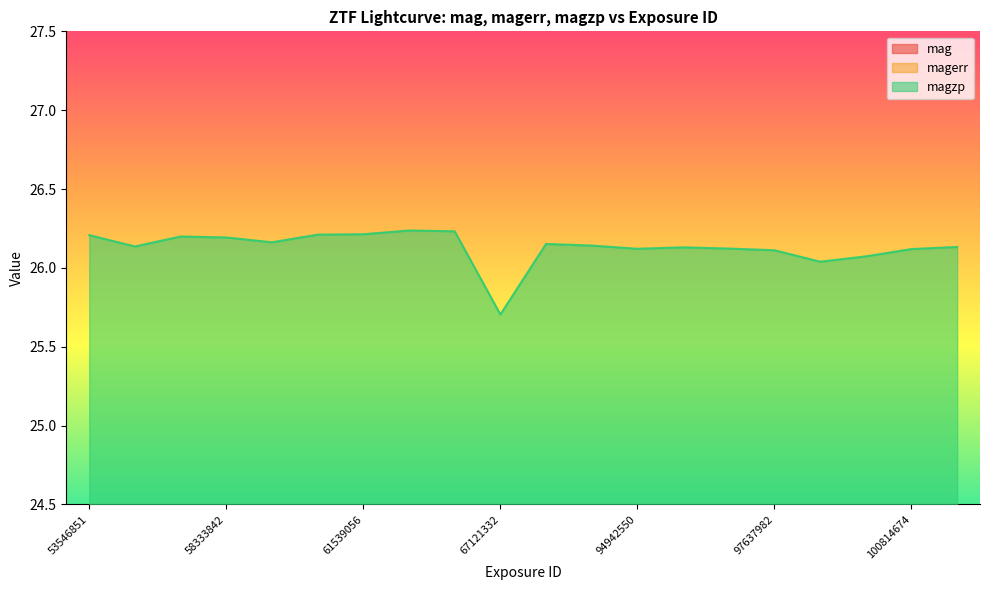

What is the average value of the magerr series?

0.2